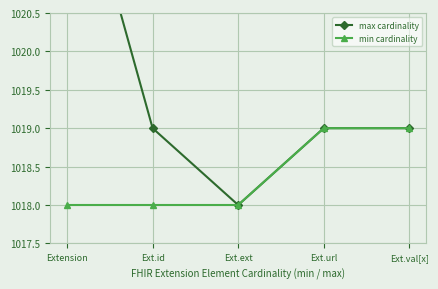

Which category has the highest value in the max cardinality series?

Extension